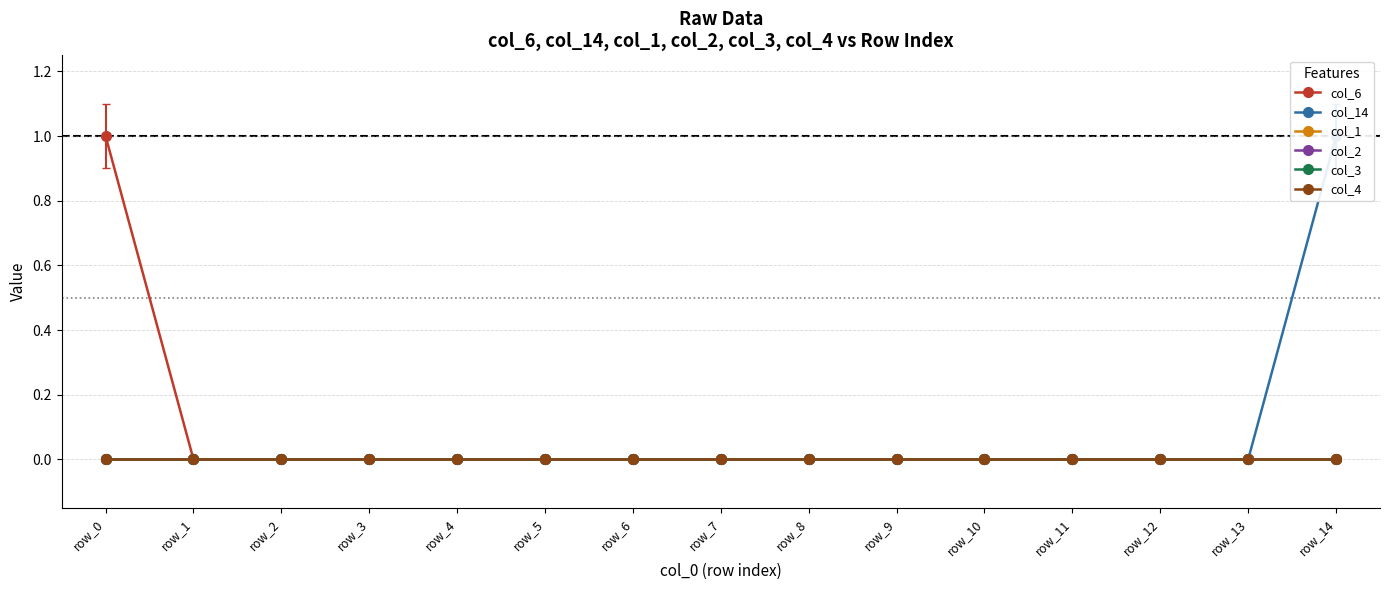

Reading left to right, extract all data points from this chart.

col_6: 1	0	0	0	0	0	0	0	0	0	0	0	0	0	0
col_14: 0	0	0	0	0	0	0	0	0	0	0	0	0	0	1
col_1: 0	0	0	0	0	0	0	0	0	0	0	0	0	0	0
col_2: 0	0	0	0	0	0	0	0	0	0	0	0	0	0	0
col_3: 0	0	0	0	0	0	0	0	0	0	0	0	0	0	0
col_4: 0	0	0	0	0	0	0	0	0	0	0	0	0	0	0